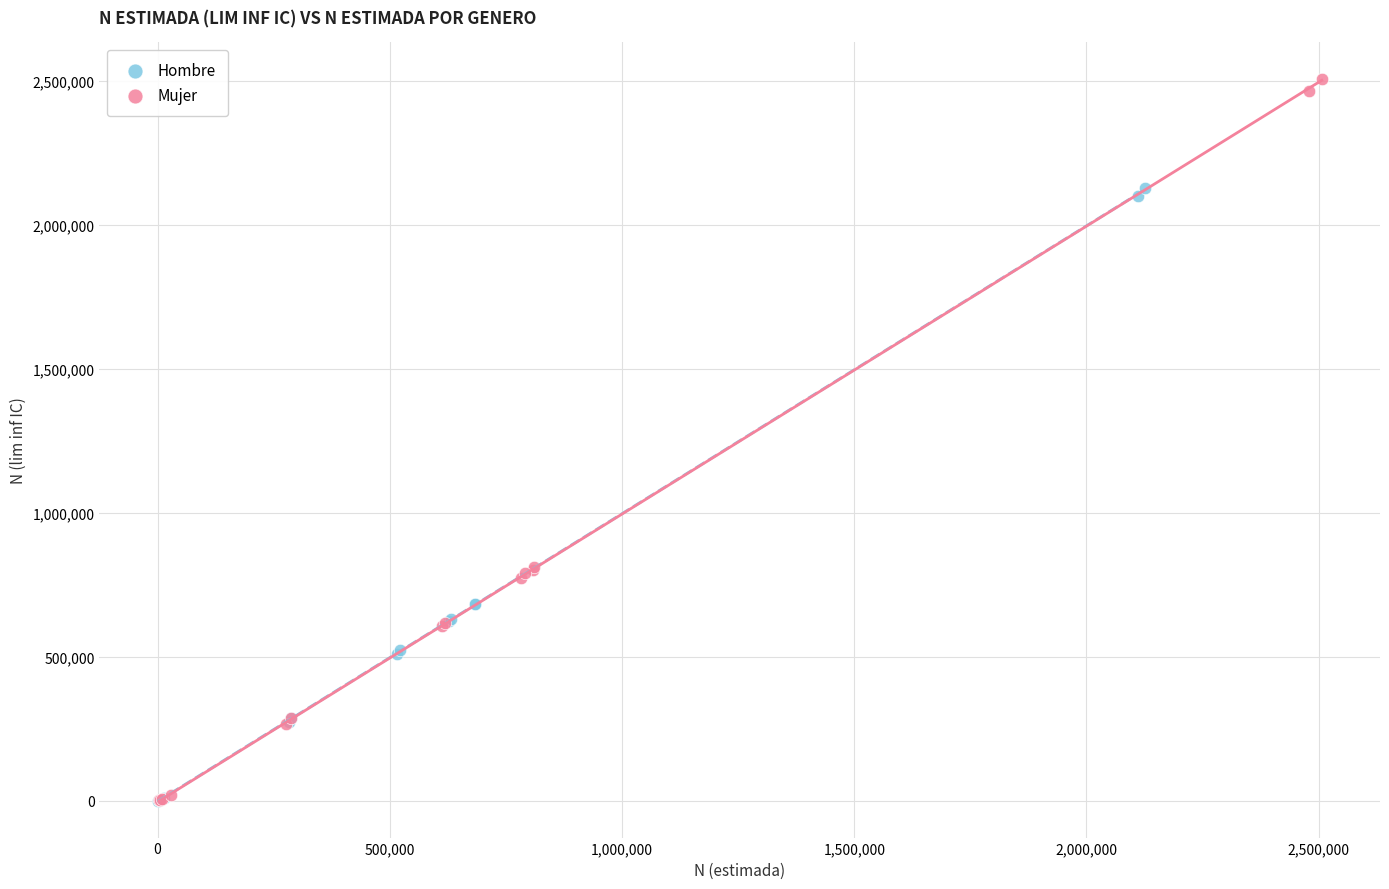

What are all the series names shown in the legend?

Hombre, Mujer